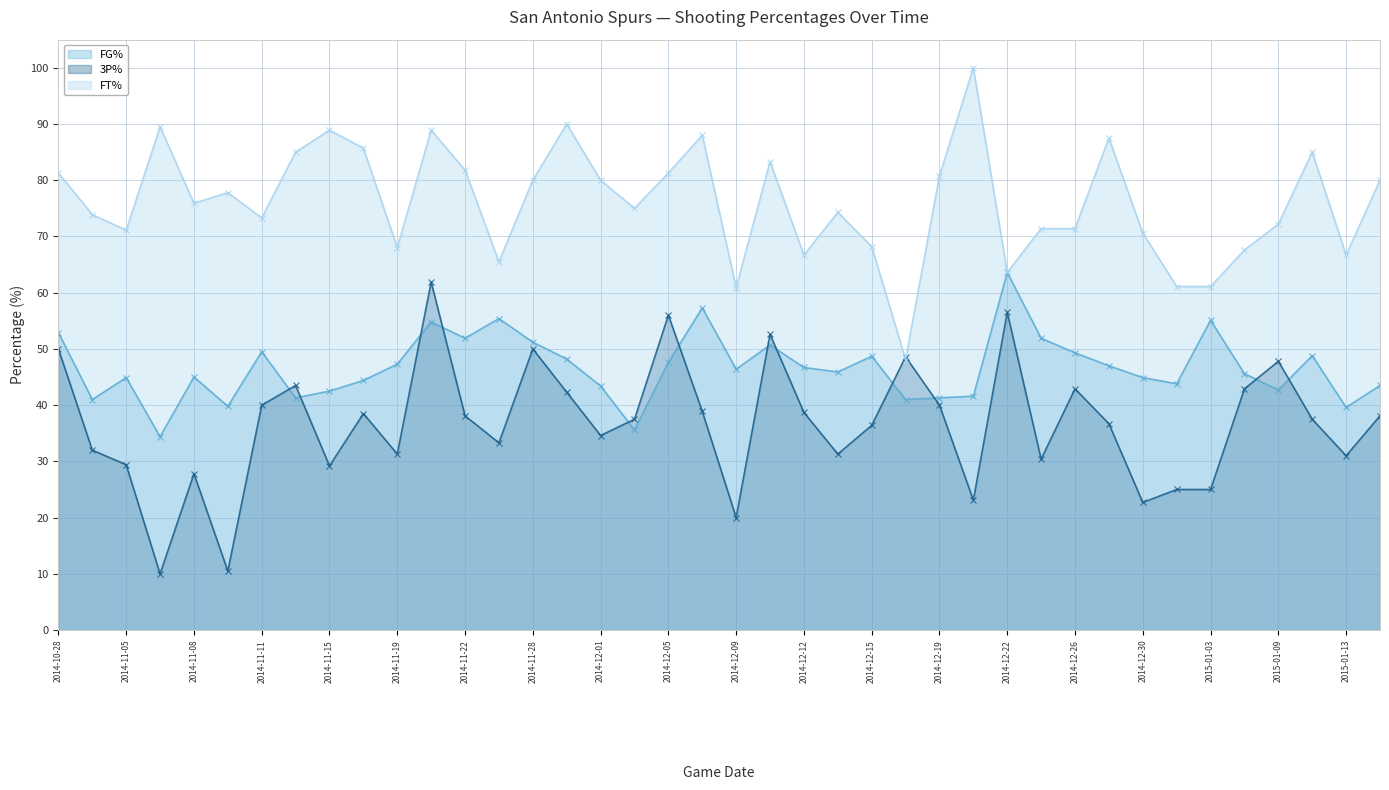

What is the difference between the maximum and minimum values in the FG% series?

29.2